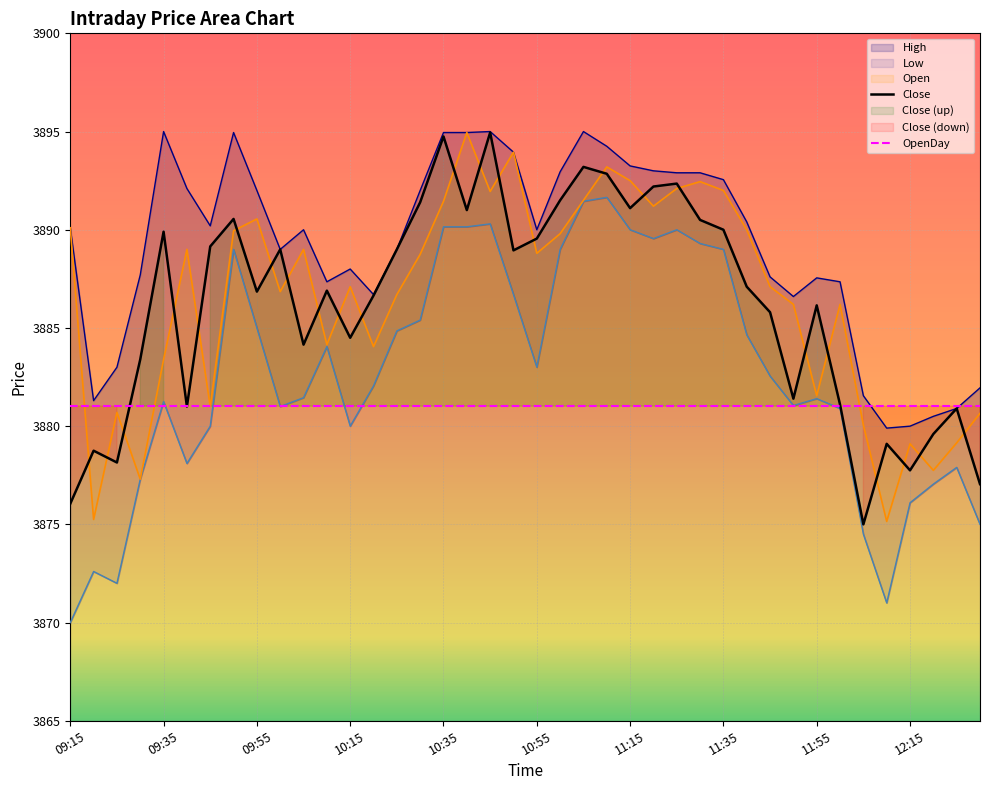

Is it true that Close equals 3891.1 at 11:15?

True